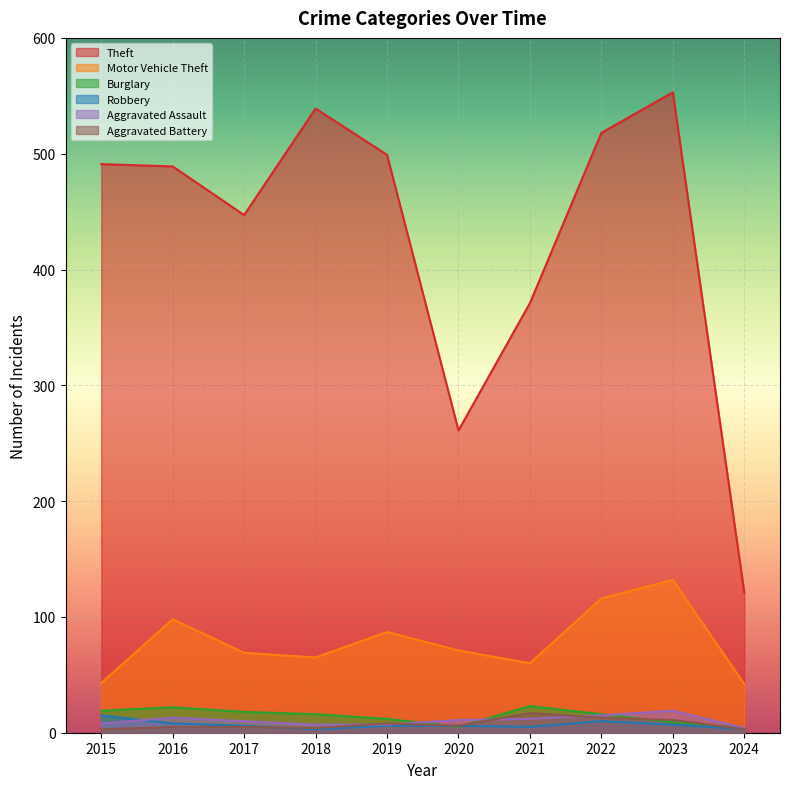

Is the value of Motor Vehicle Theft at 2023 greater than the value of Aggravated Assault at 2023?

Yes